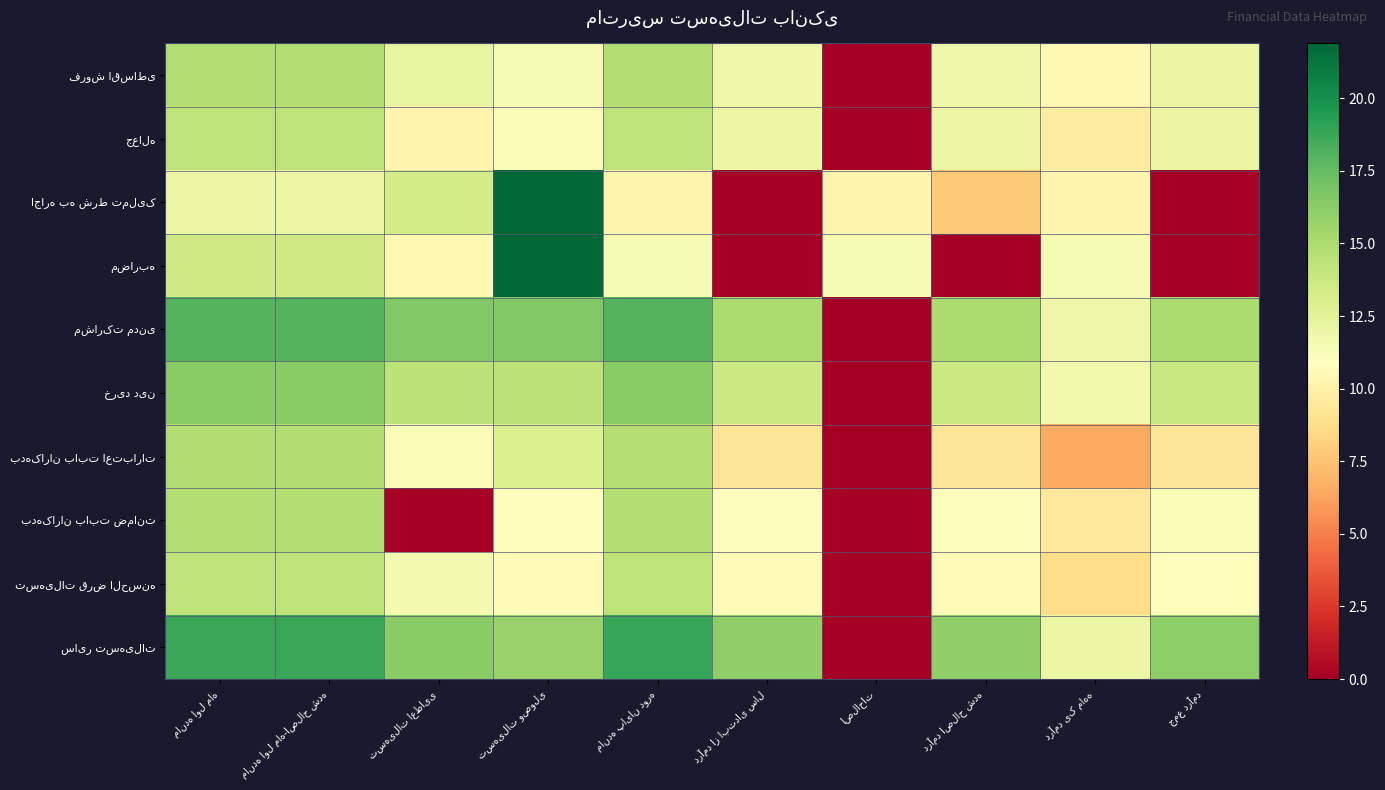

Is the value of فروش اقساطی at مانده پایان دوره greater than the value of مشارکت مدنی at اصلاحات?

Yes